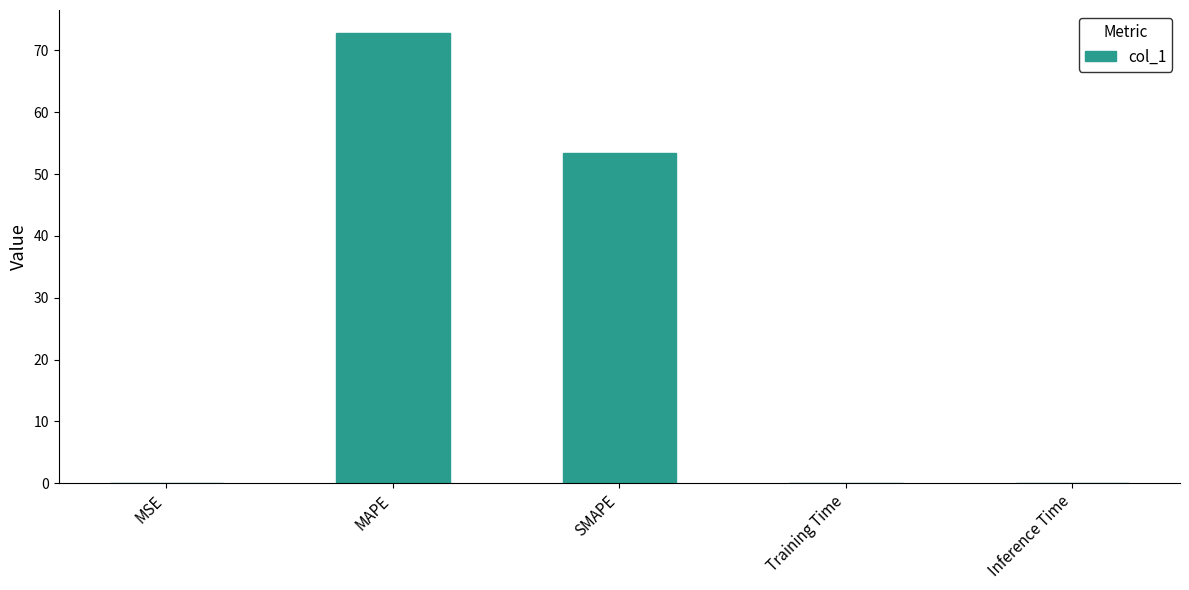

Which category has the highest value across all series?

MAPE